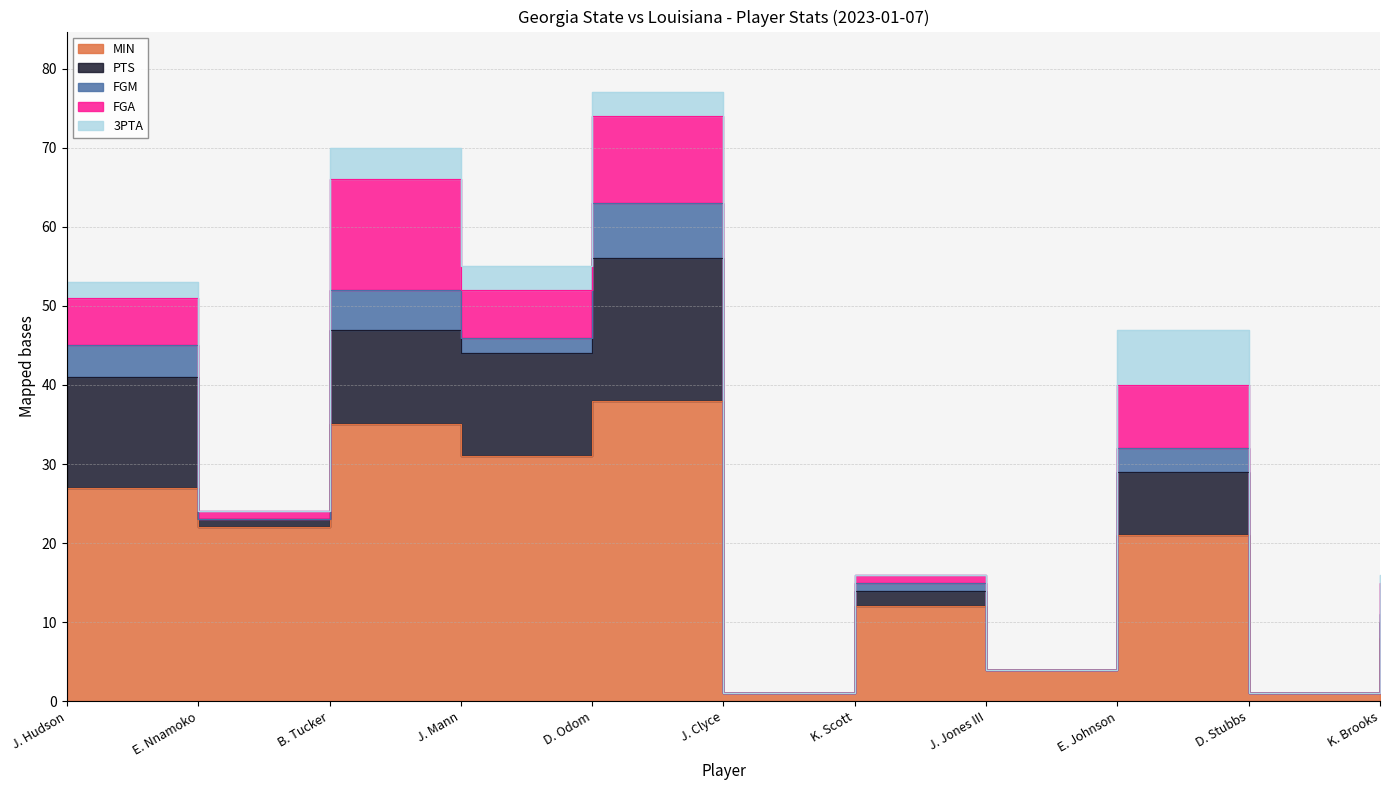

Between K. Brooks and K. Scott, which is larger?

K. Scott